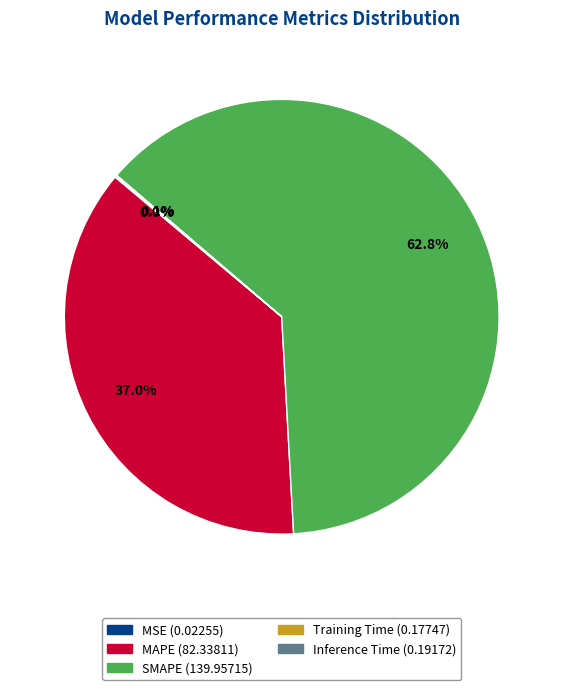

Which slice represents more than half of the pie?

SMAPE